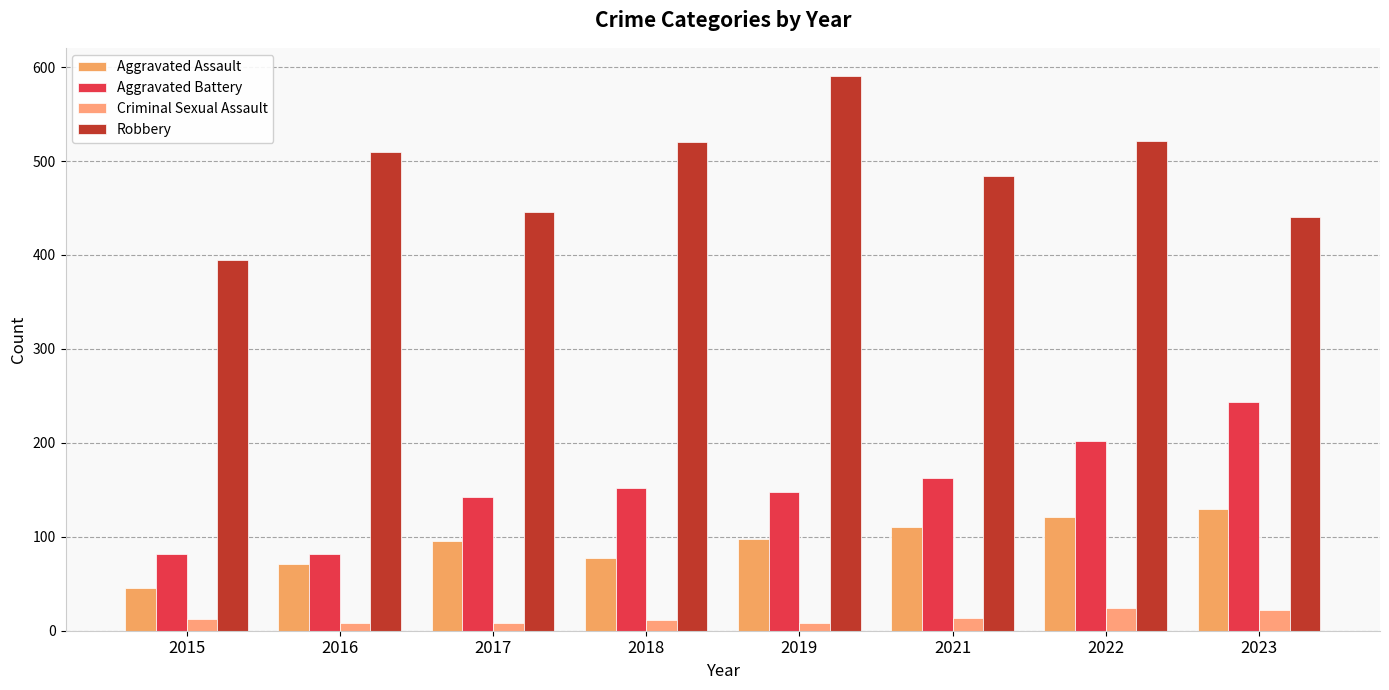

Rank the categories by Aggravated Assault value from lowest to highest.

2015, 2016, 2018, 2017, 2019, 2021, 2022, 2023